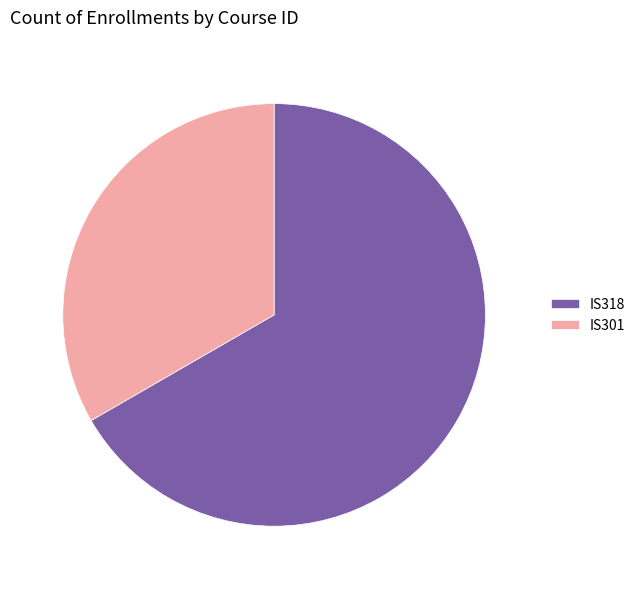

The IS301 slice represents 33% of the pie. True or false?

True